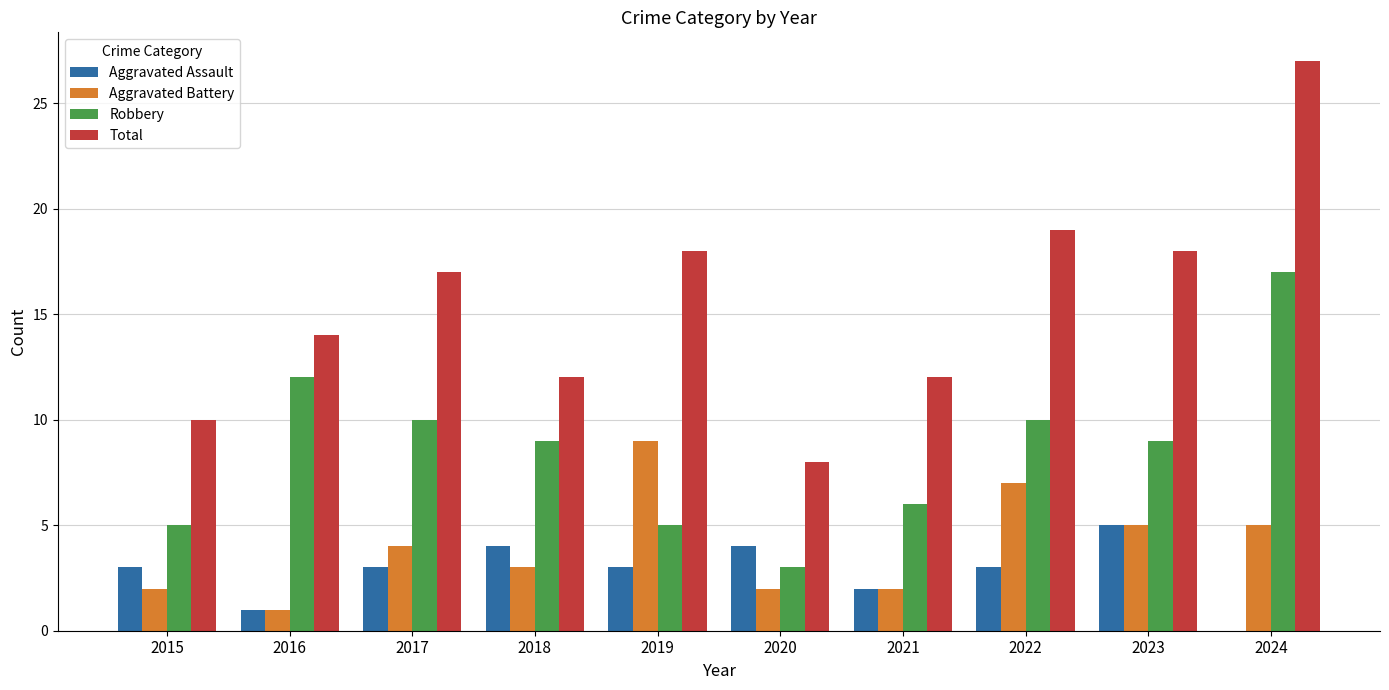

What value does the Aggravated Battery series have at 2021?

2